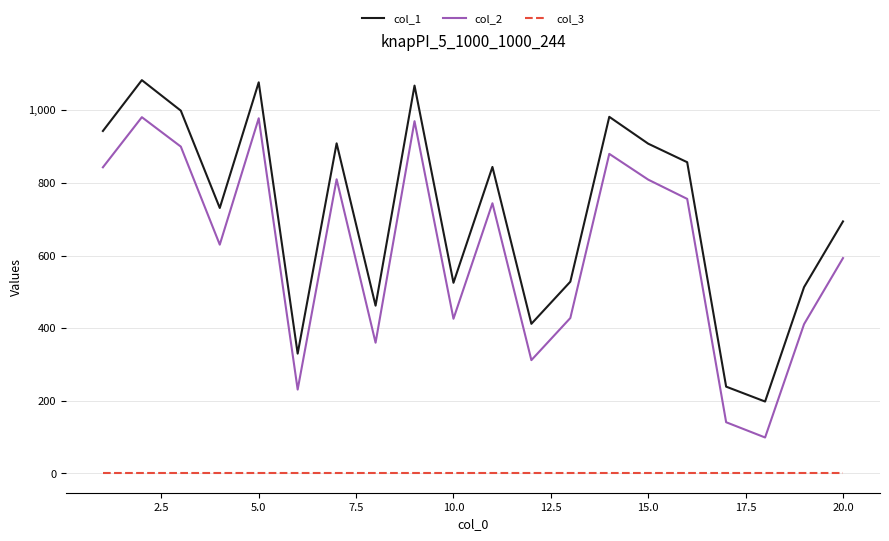

What is the maximum value shown in the chart?

1083